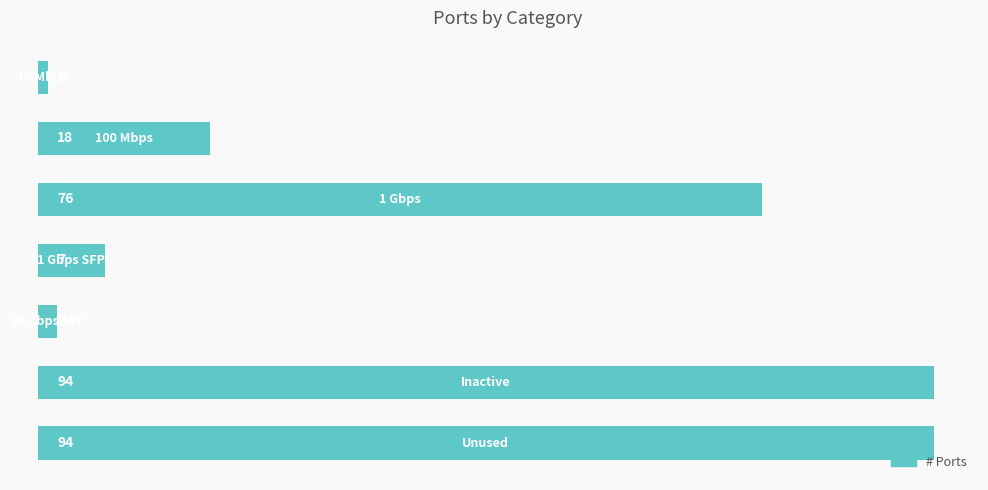

What is the value of the 1st bar from the top?

1